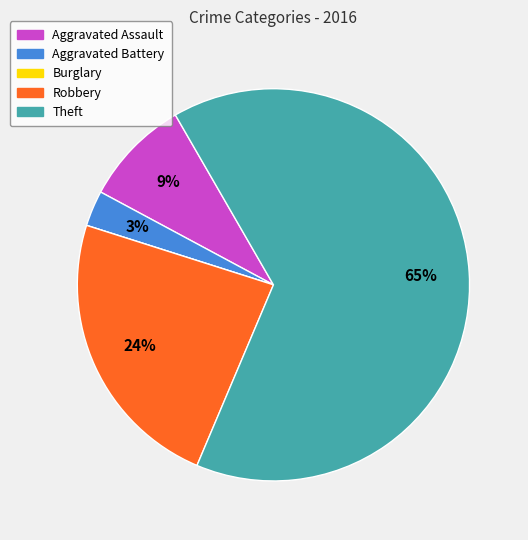

Is it true that Aggravated Battery is 11% of the pie?

False